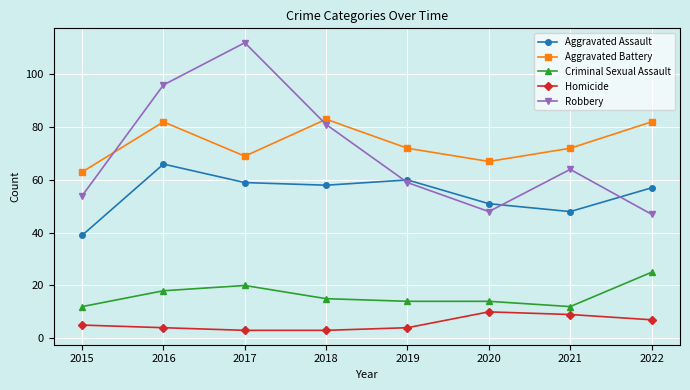

List the series in order of their peak value, lowest first.

Homicide, Criminal Sexual Assault, Aggravated Assault, Aggravated Battery, Robbery